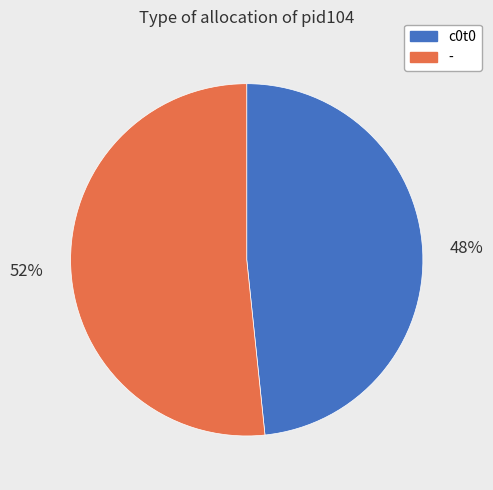

True or false: - accounts for 64% of the total.

False